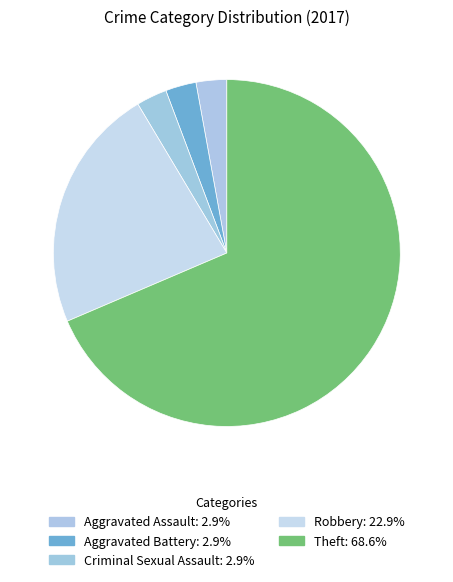

Rank the categories by value from highest to lowest.

Theft, Robbery, Aggravated Assault, Aggravated Battery, Criminal Sexual Assault